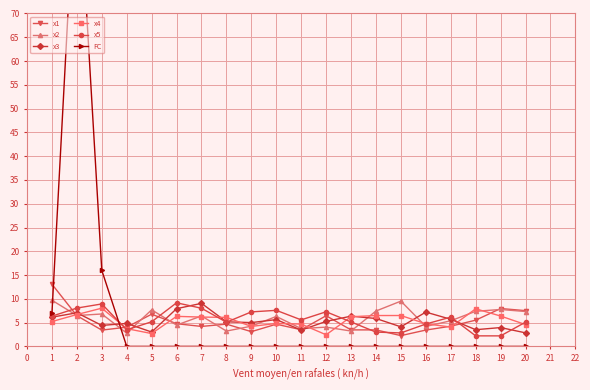

What is the highest value of the x3 series?

9.1